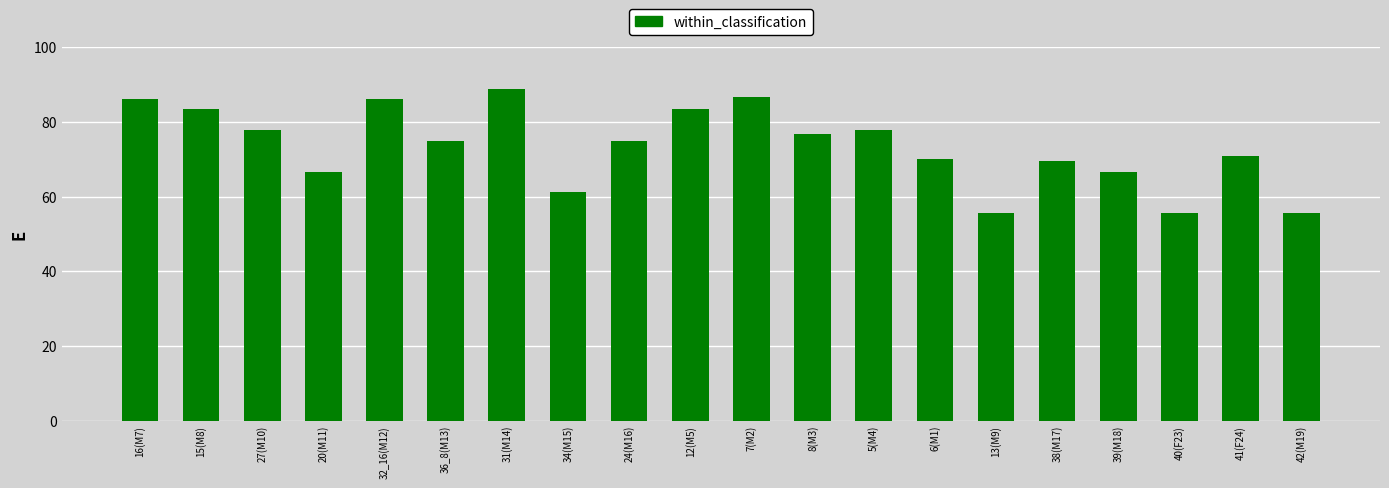

What value does the data have at 27(M10)?

0.8